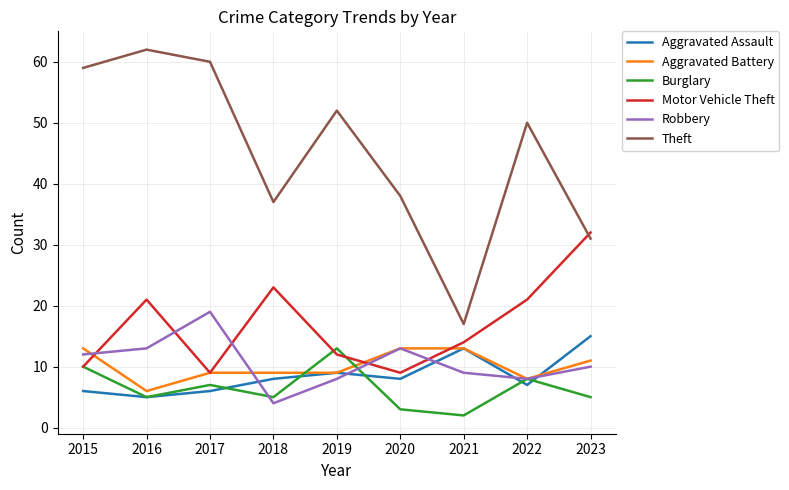

What value does the Robbery series have at 2018?

4